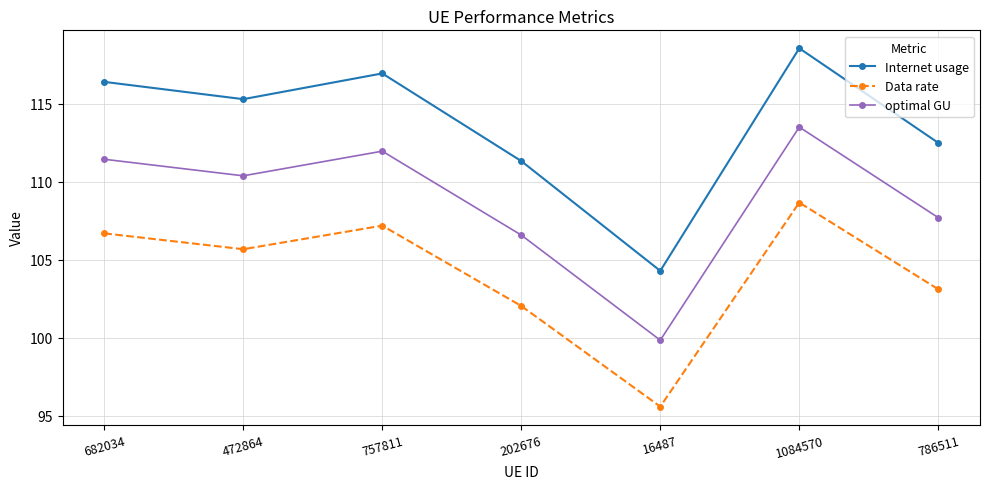

Which series has the largest total across all categories?

Internet usage